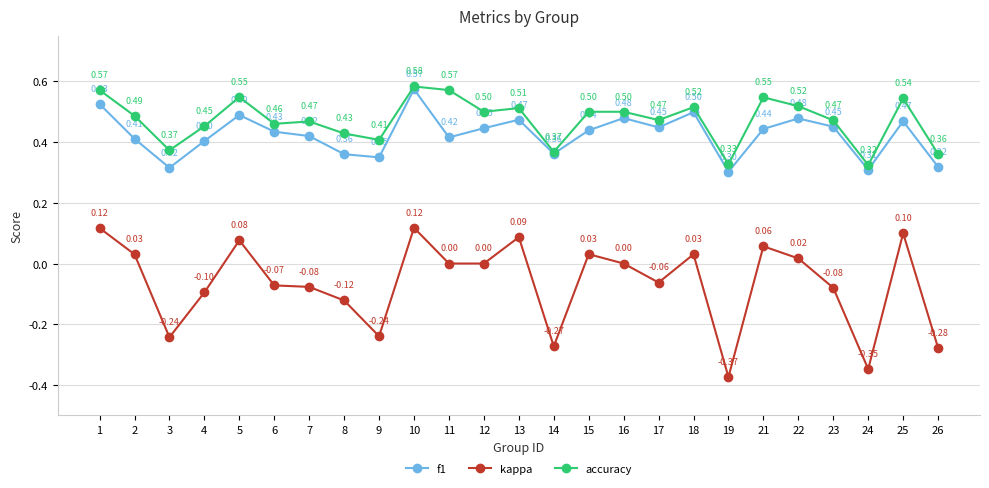

In f1, how many points are higher than both neighbors (excluding endpoints)?

7